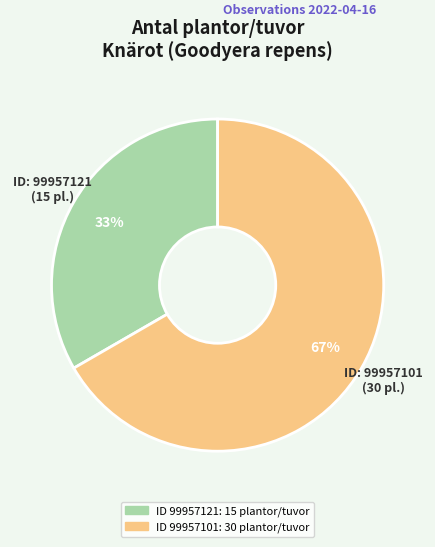

Does any single category account for the majority?

Yes